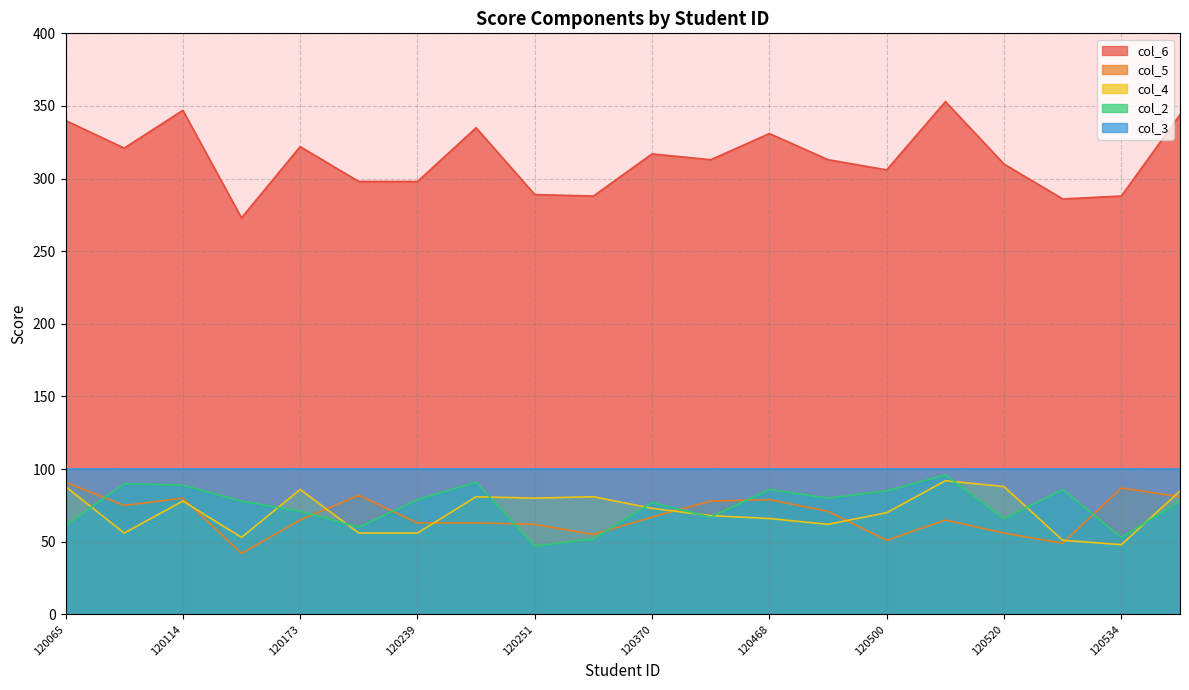

Between 120152 and 120520, which is larger?

120520